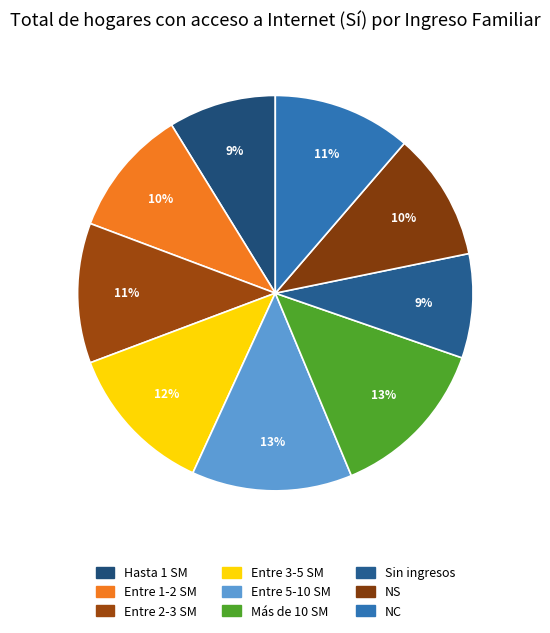

To the nearest percent, what is the average slice percentage?

11%